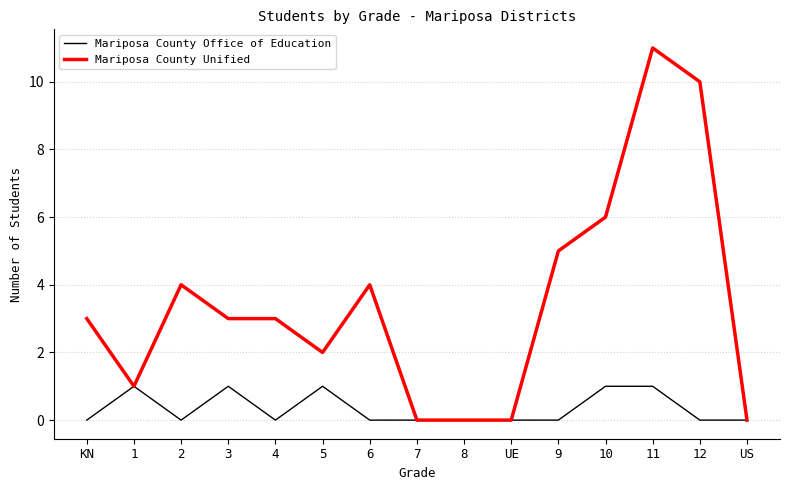

At which category does Mariposa County Unified reach its first local peak?

2